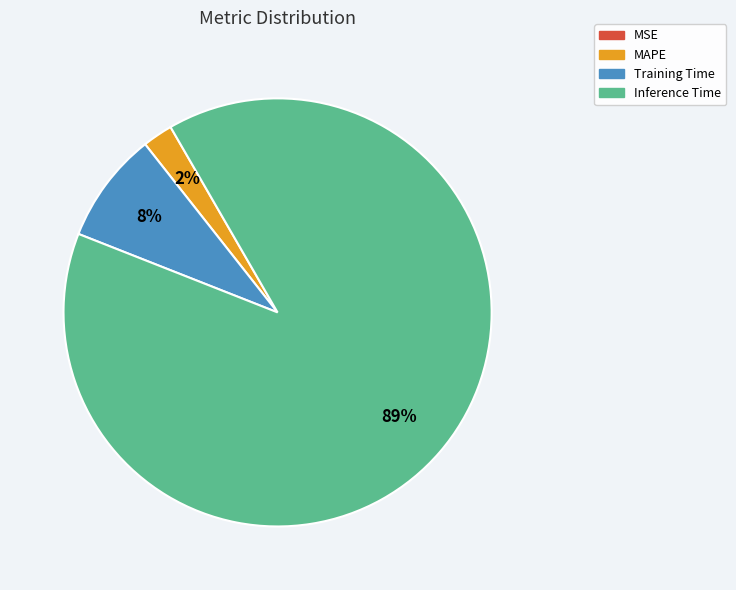

Between Training Time and Inference Time, which is larger?

Inference Time